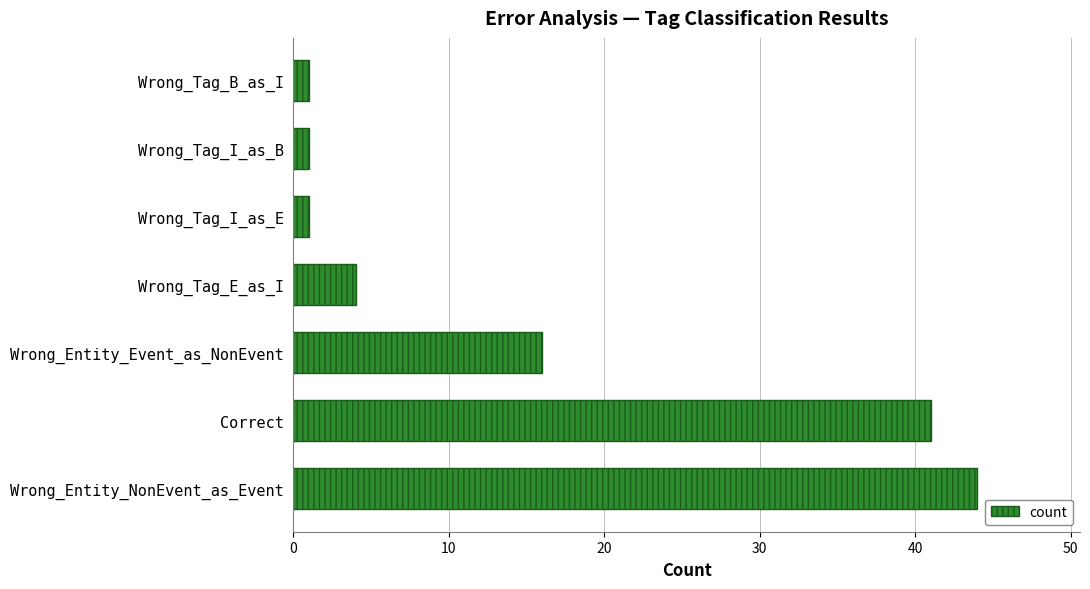

Between Wrong_Tag_B_as_I and Wrong_Entity_Event_as_NonEvent, which is larger?

Wrong_Entity_Event_as_NonEvent